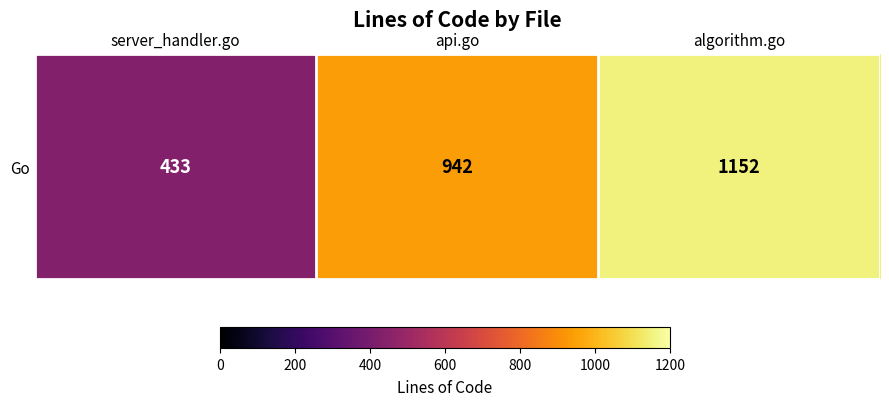

Is it true that the value at algorithm.go is 623?

False